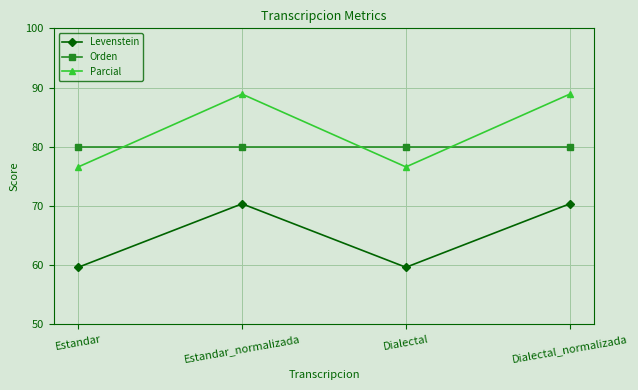

What value does the Orden series have at Dialectal_normalizada?

80.0